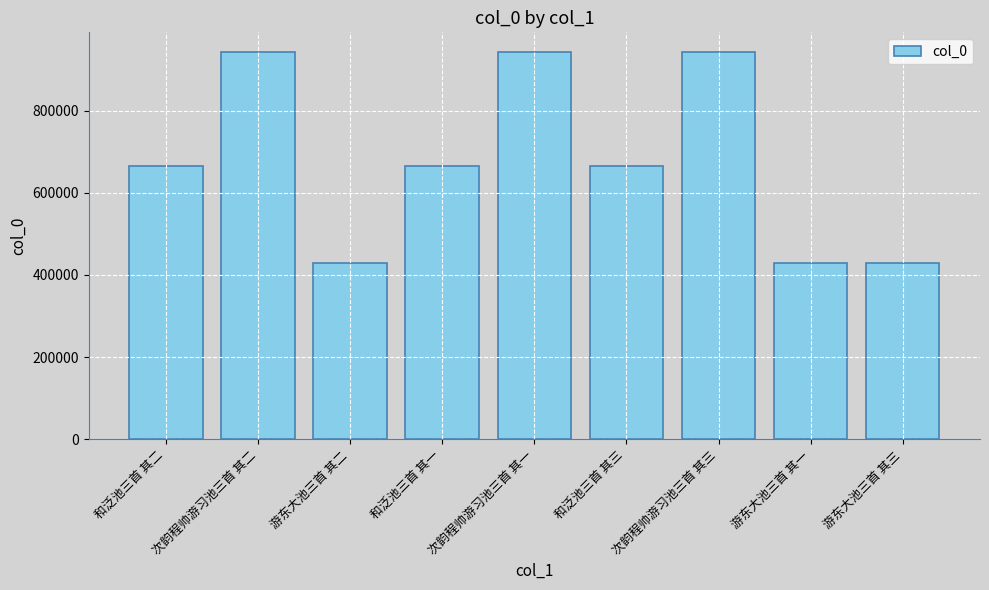

Does the chart contain any negative values?

No